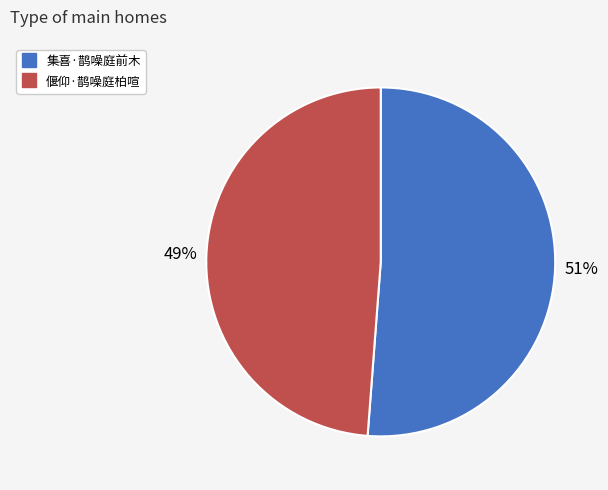

Combined, do 集喜·鹊噪庭前木 and 偃仰·鹊噪庭柏喧 account for over 50%?

Yes